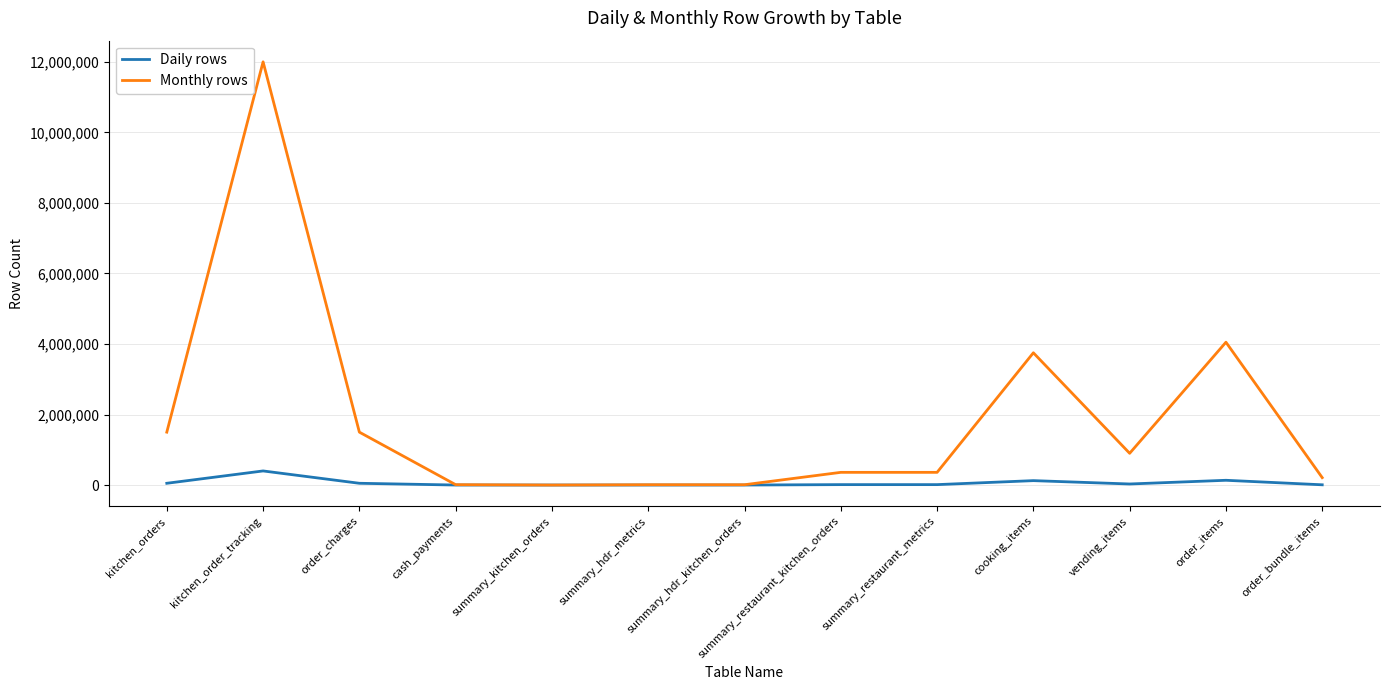

What is the greatest value displayed?

12000000